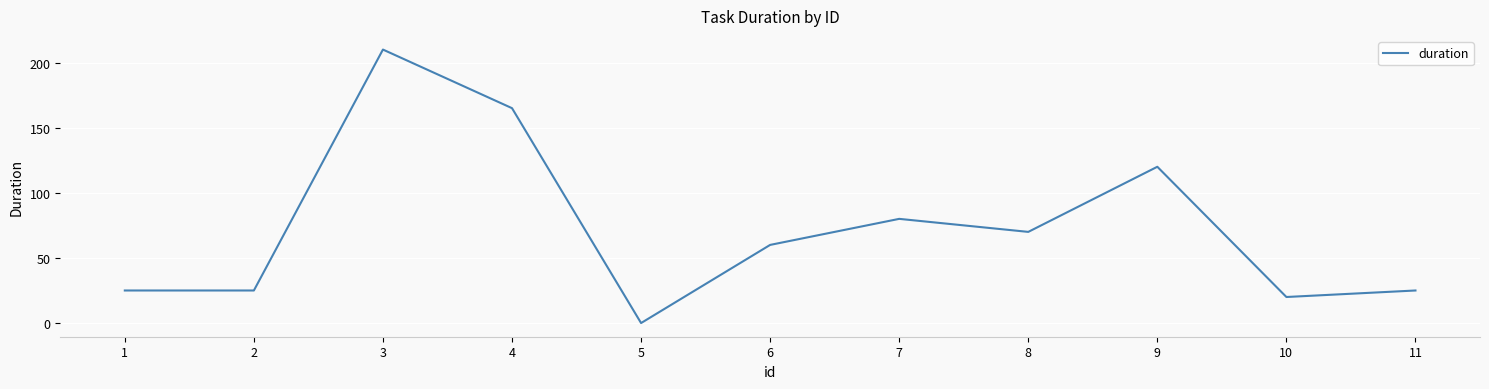

Reading left to right, transcribe all the data shown in this chart.

25	25	210	165	0	60	80	70	120	20	25